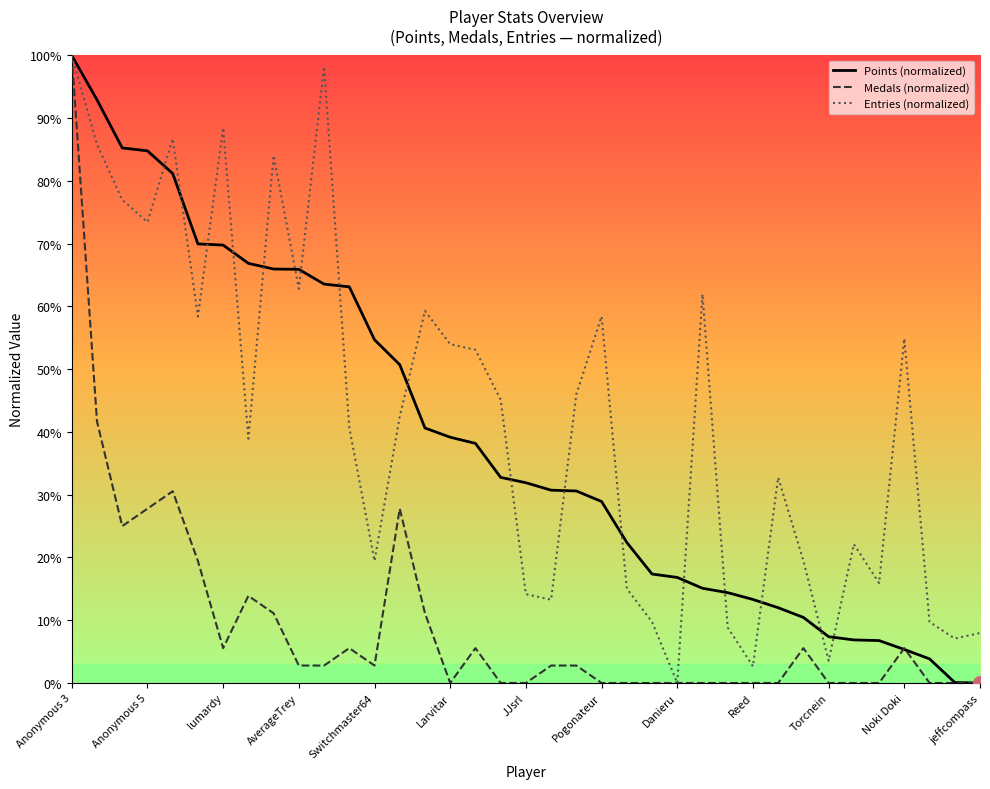

At Switchmaster64, list the series in order from largest to smallest.

Points (normalized), Entries (normalized), Medals (normalized)